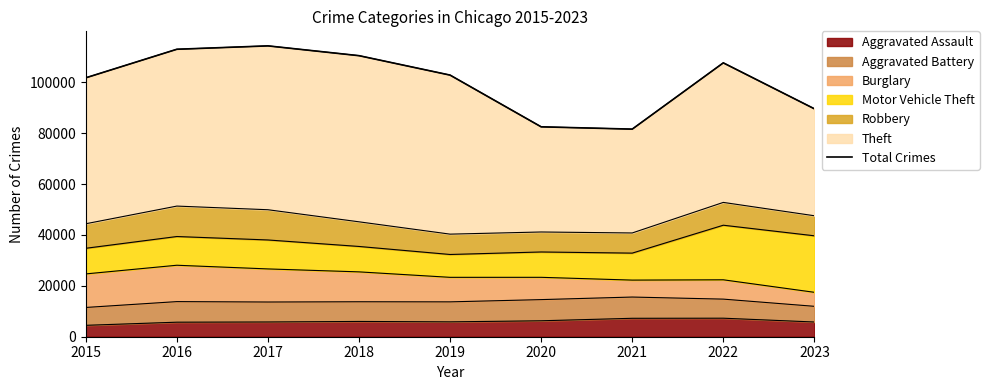

Reading left to right, transcribe all the data shown in this chart.

2015=101738	2016=112954	2017=114285	2018=110436	2019=102800	2020=82477	2021=81570	2022=107611	2023=89562